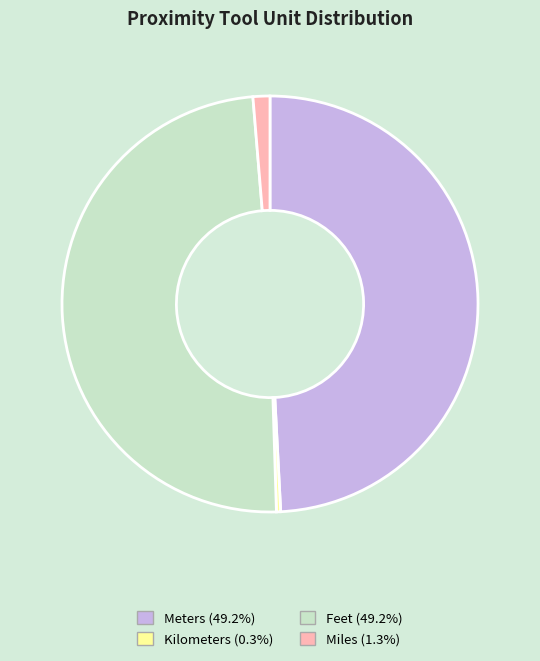

Is there any slice that represents more than half of the pie?

No